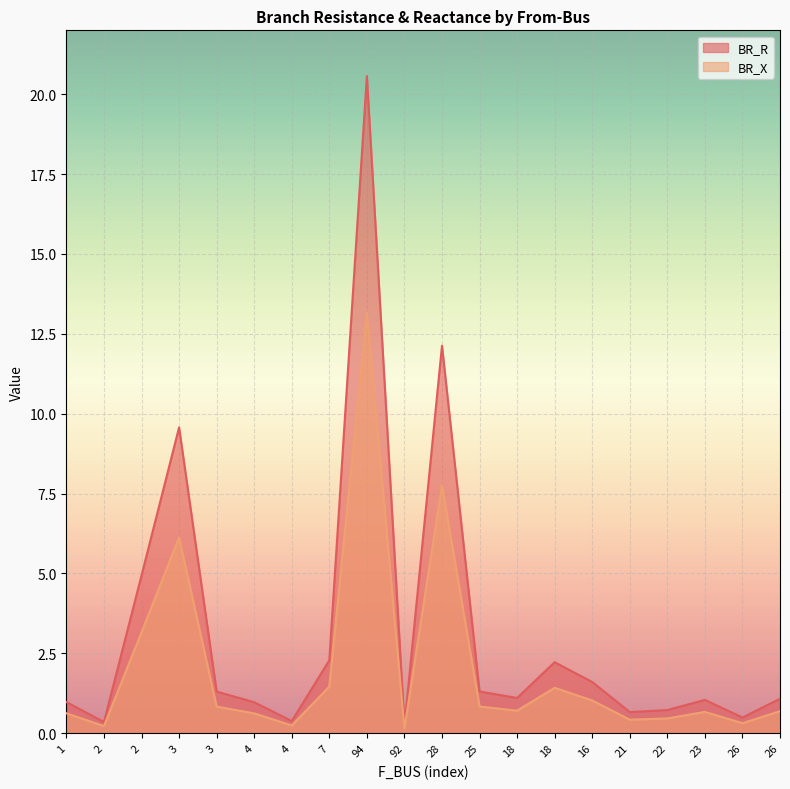

True or false: BR_R and BR_X intersect in this chart.

False